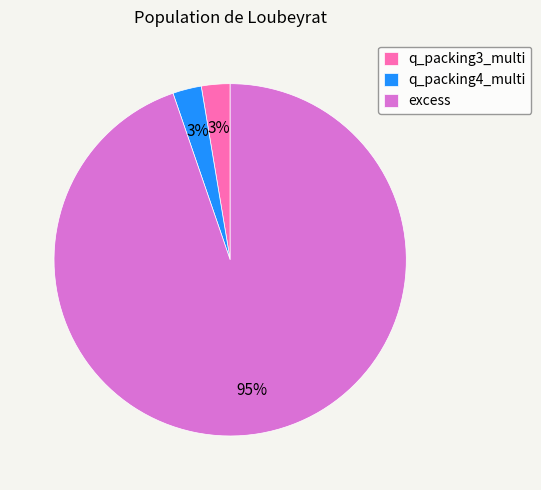

What percentage is the q_packing4_multi slice, to the nearest percent?

3%